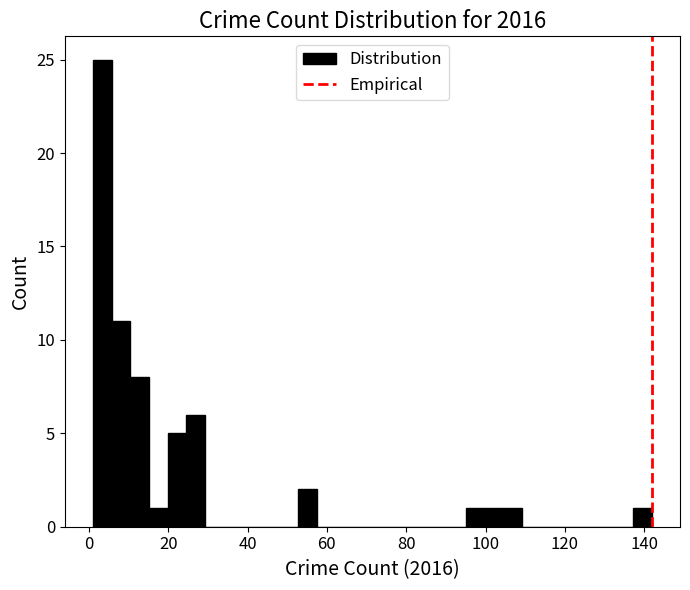

Around what value on the x-axis is the tallest bar? Give the approximate position of its centre, as read against the axis.

4